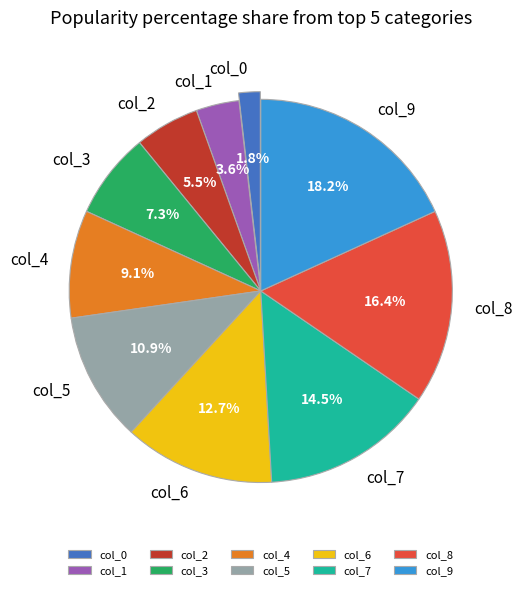

Does col_2 represent more than half of the total?

No